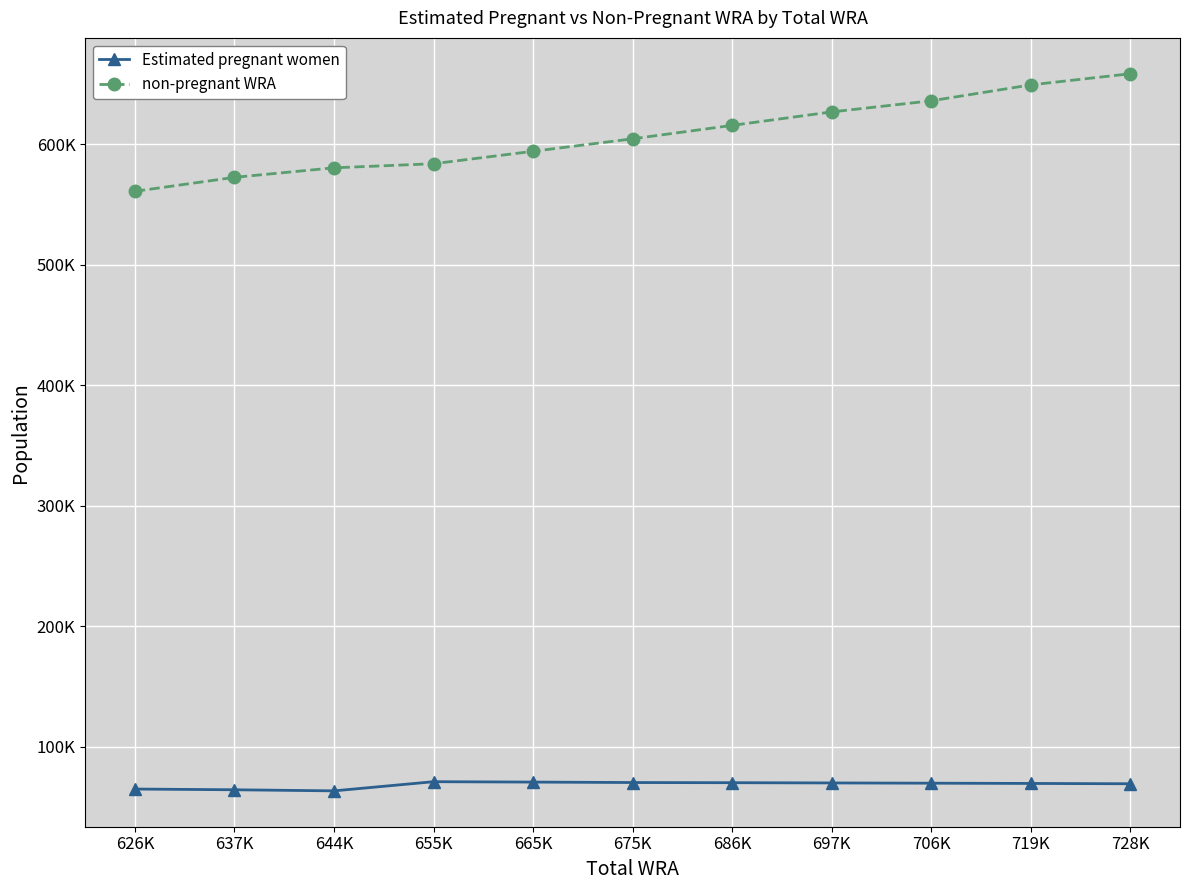

Is this an area chart (filled region under the line)?

No